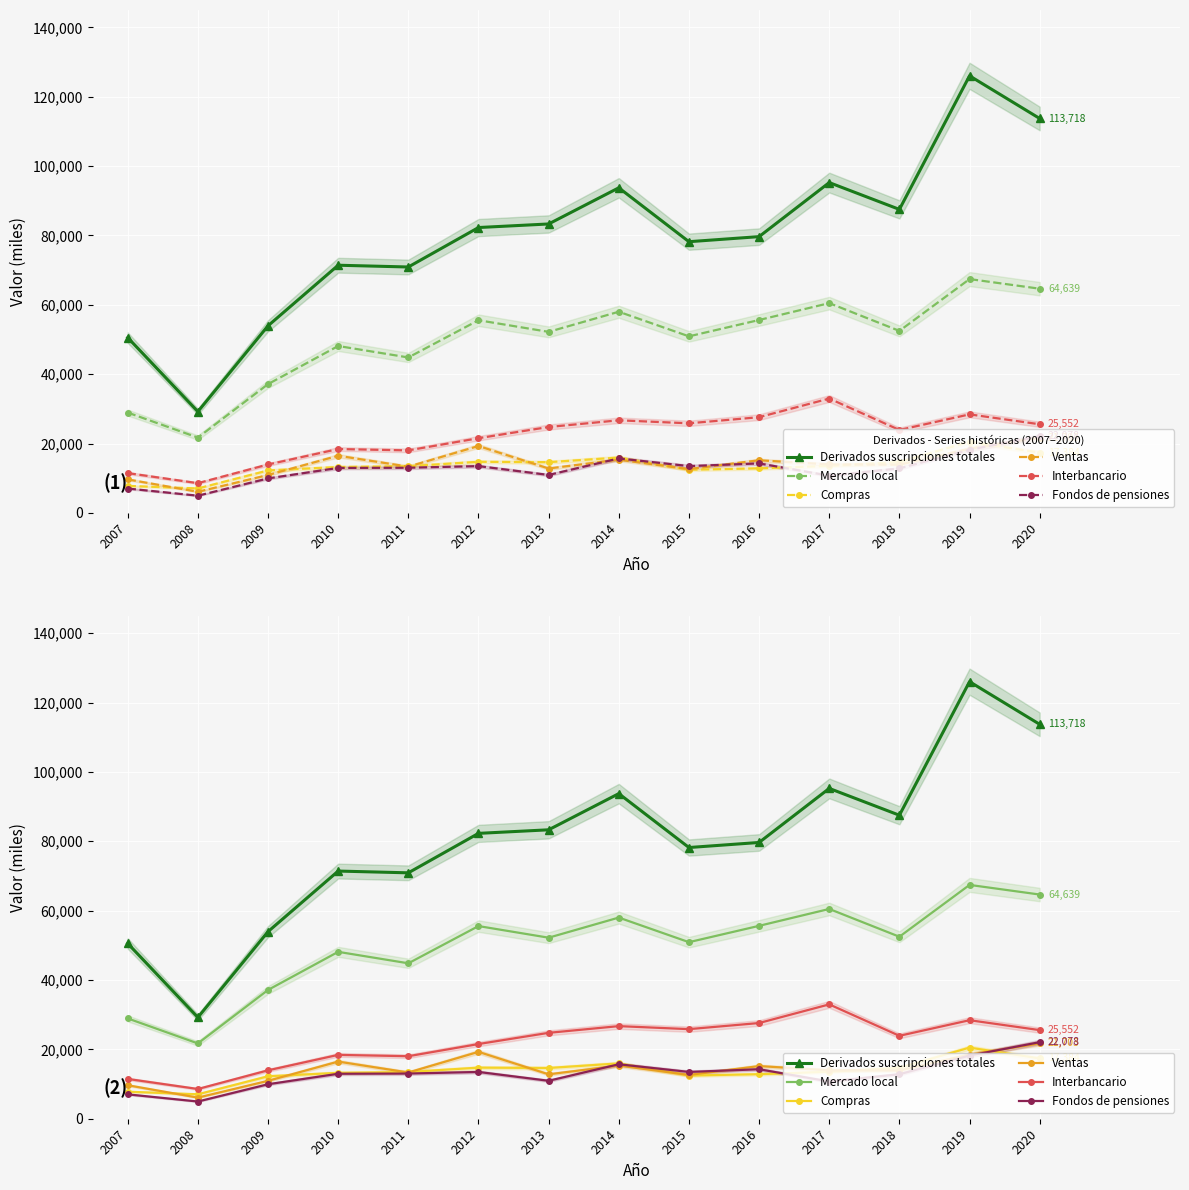

What is the average value of the Ventas series?

14270